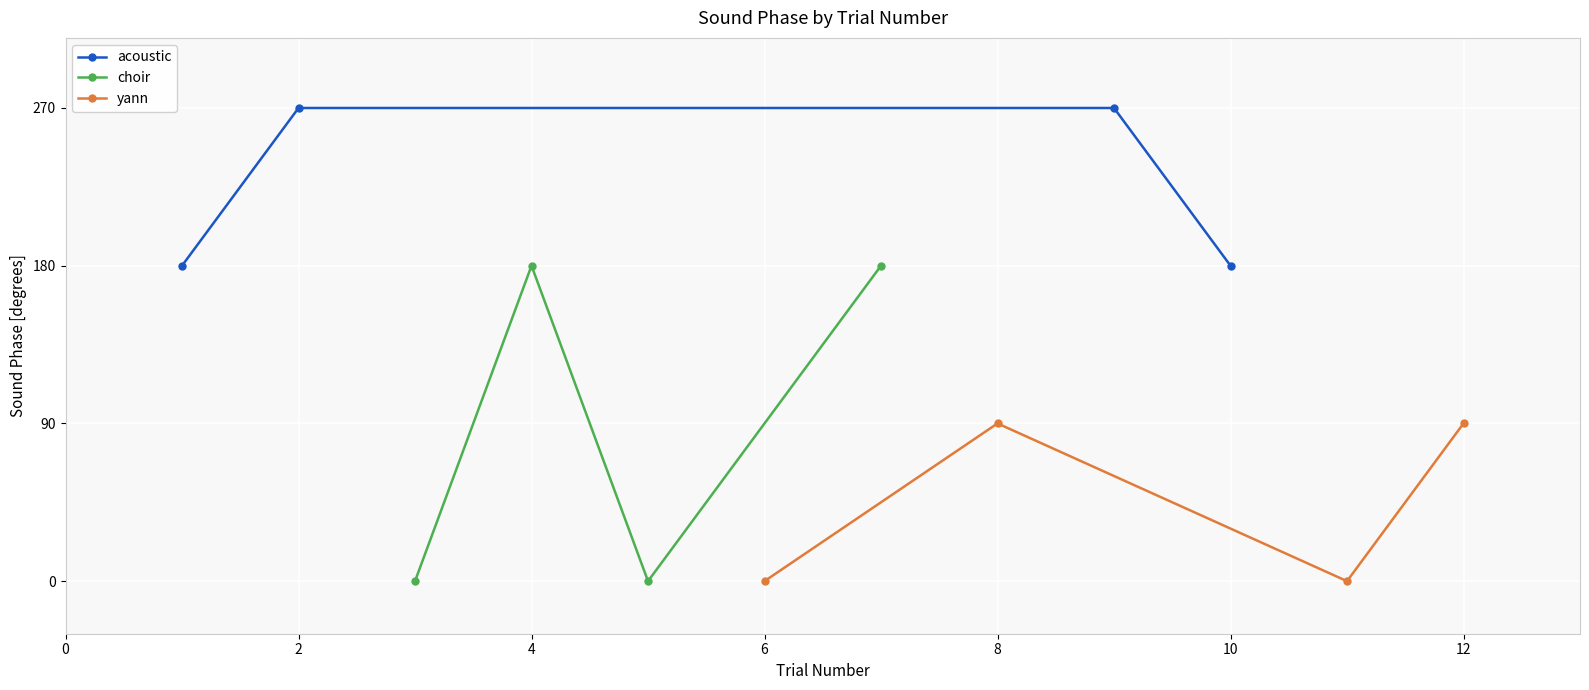

What is the sum of all choir values?

360